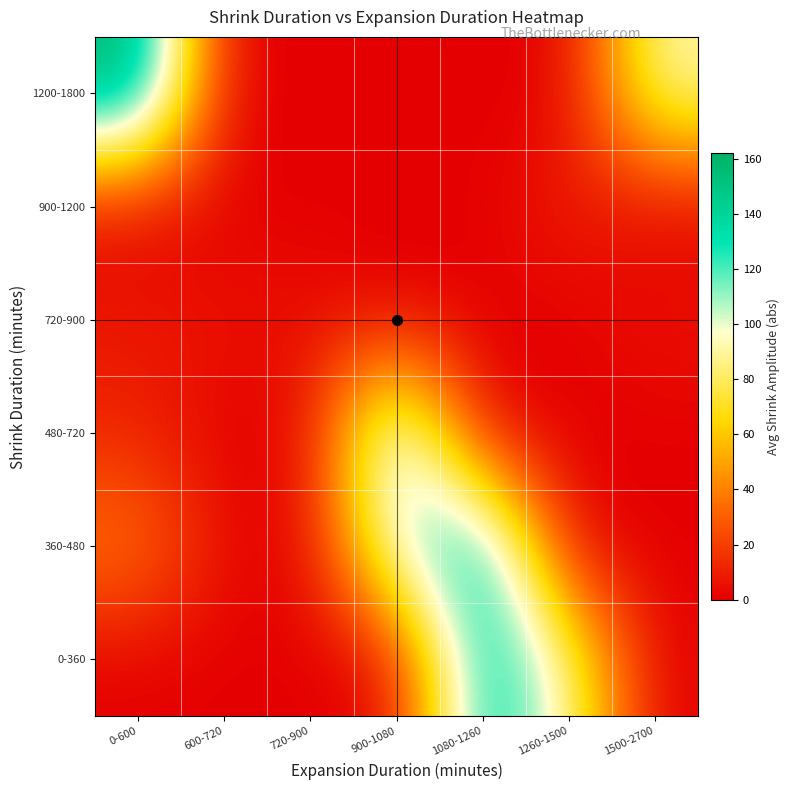

Rank the series at 900-1080 from lowest to highest value.

720-900, 900-1200, 1200-1800, 0-360, 360-480, 480-720